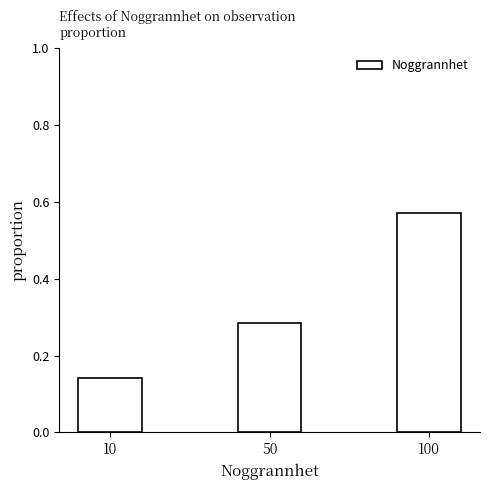

What is the sum of the values at 10 and 100?

0.7